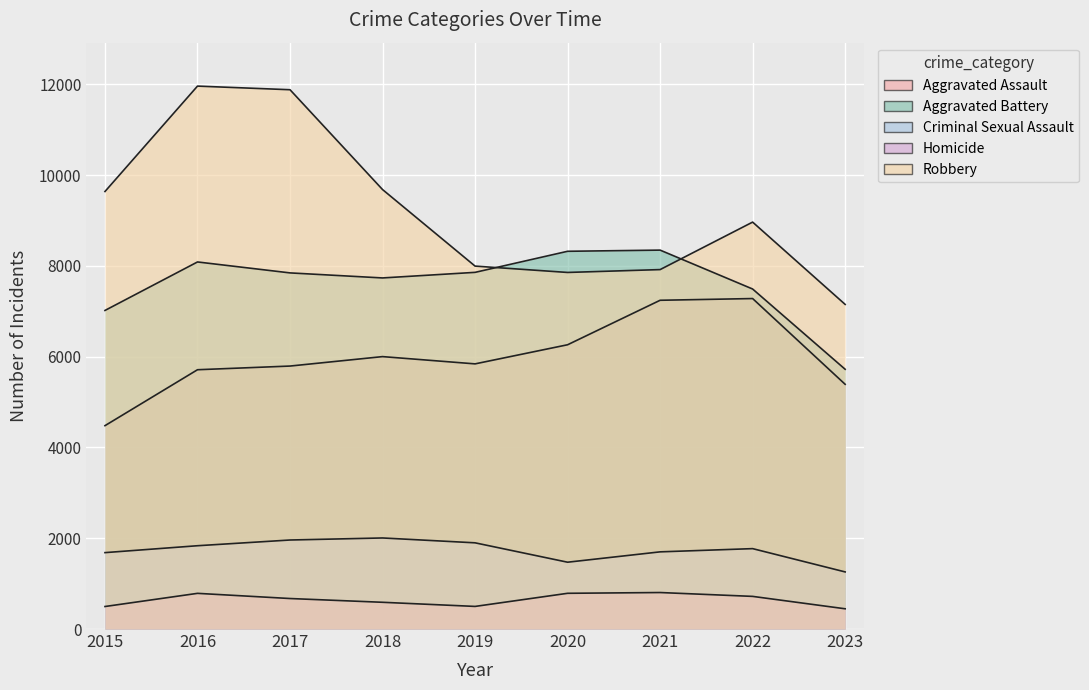

What are all the series names shown in the legend?

Aggravated Assault, Aggravated Battery, Criminal Sexual Assault, Homicide, Robbery